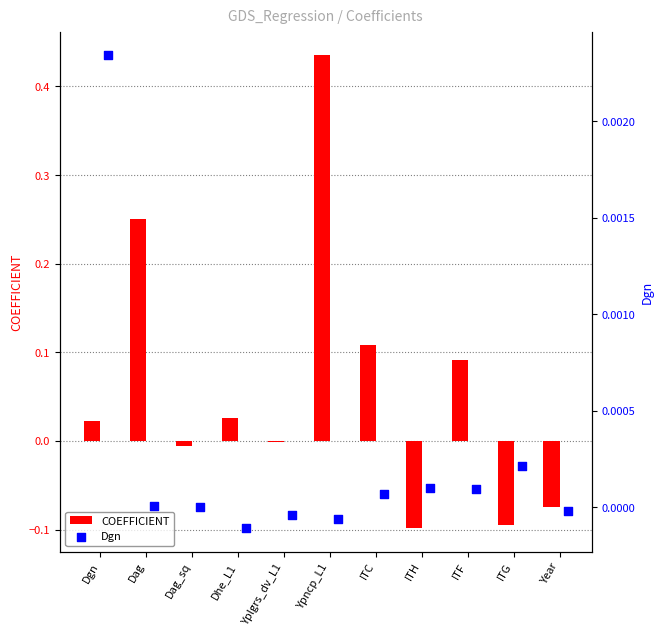

Which series has the largest Y range (max minus min)?

COEFFICIENT